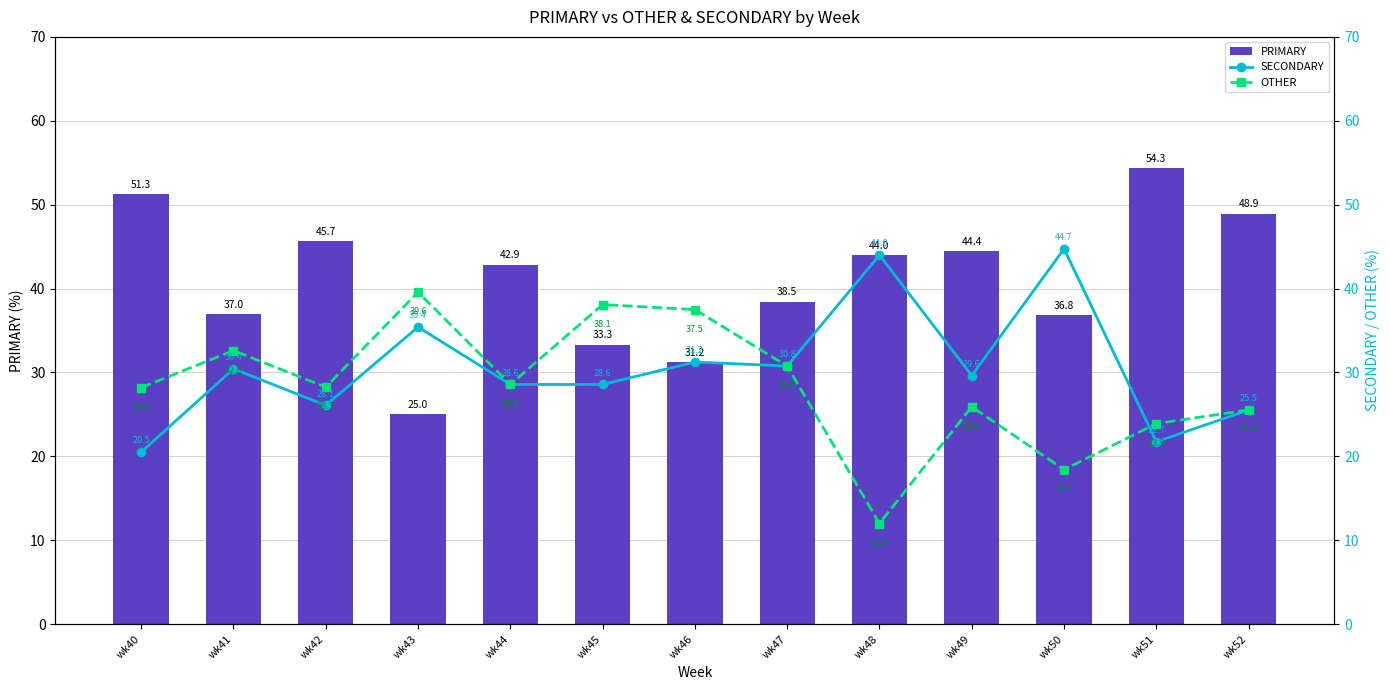

What is the difference between the highest and lowest values at wk47?

7.7